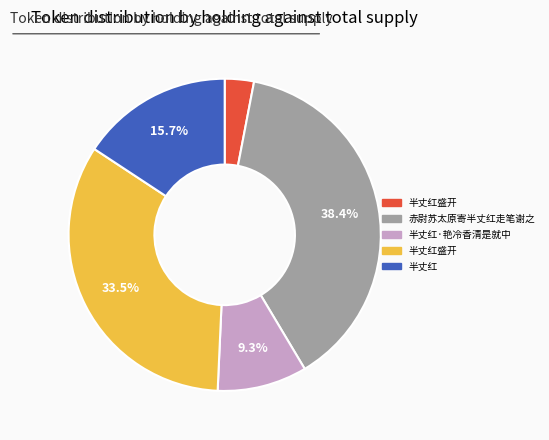

Does any single category account for the majority?

No